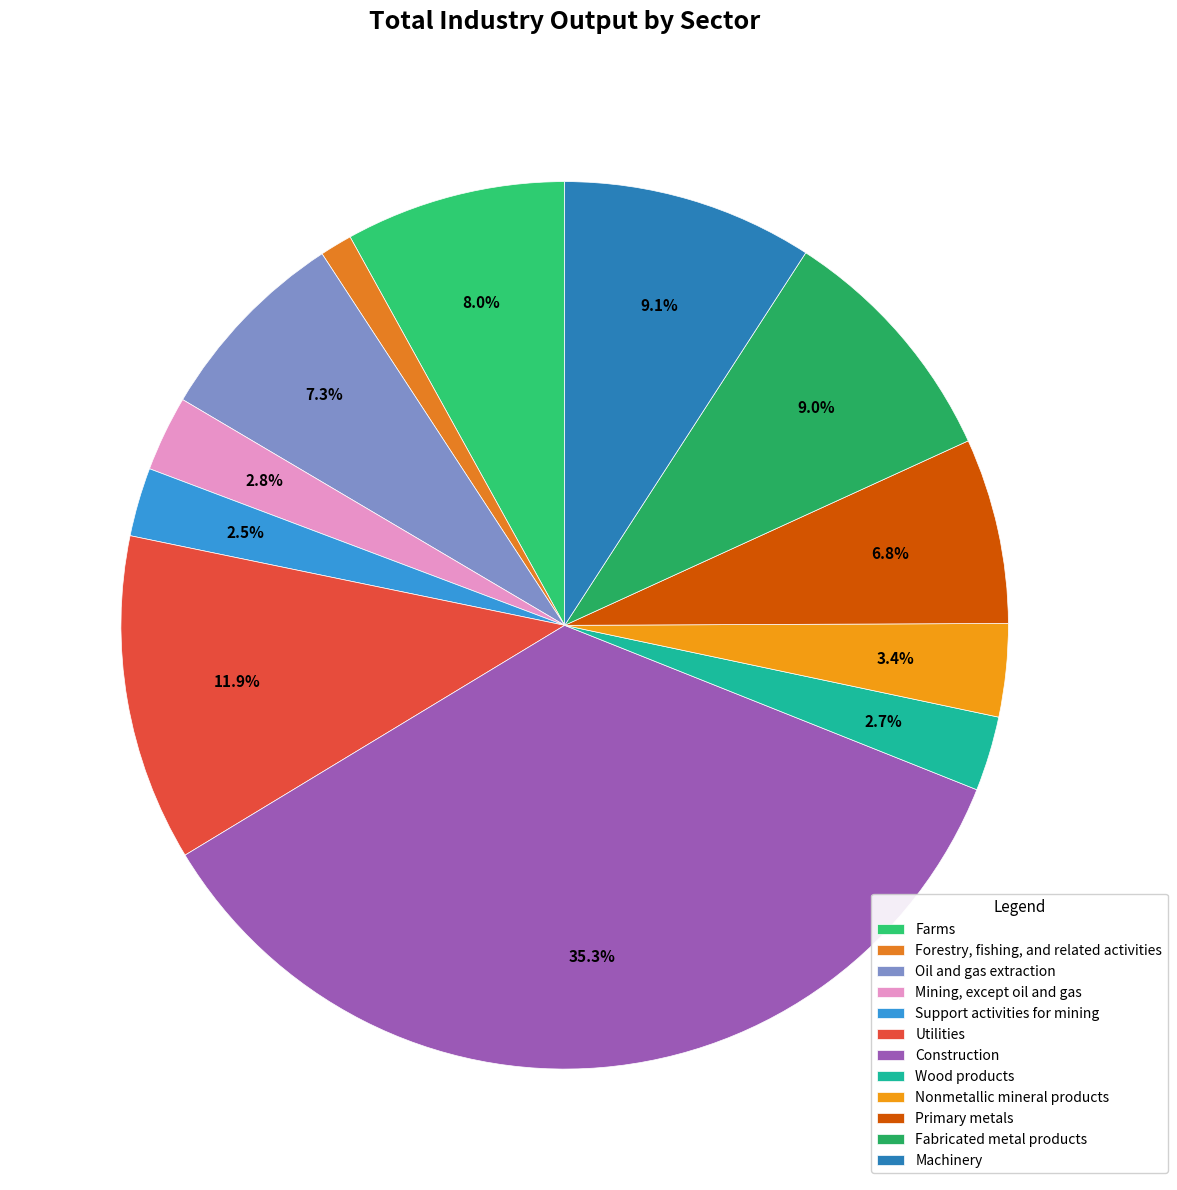

What is the total percentage of Nonmetallic mineral products and Support activities for mining?

5.9%